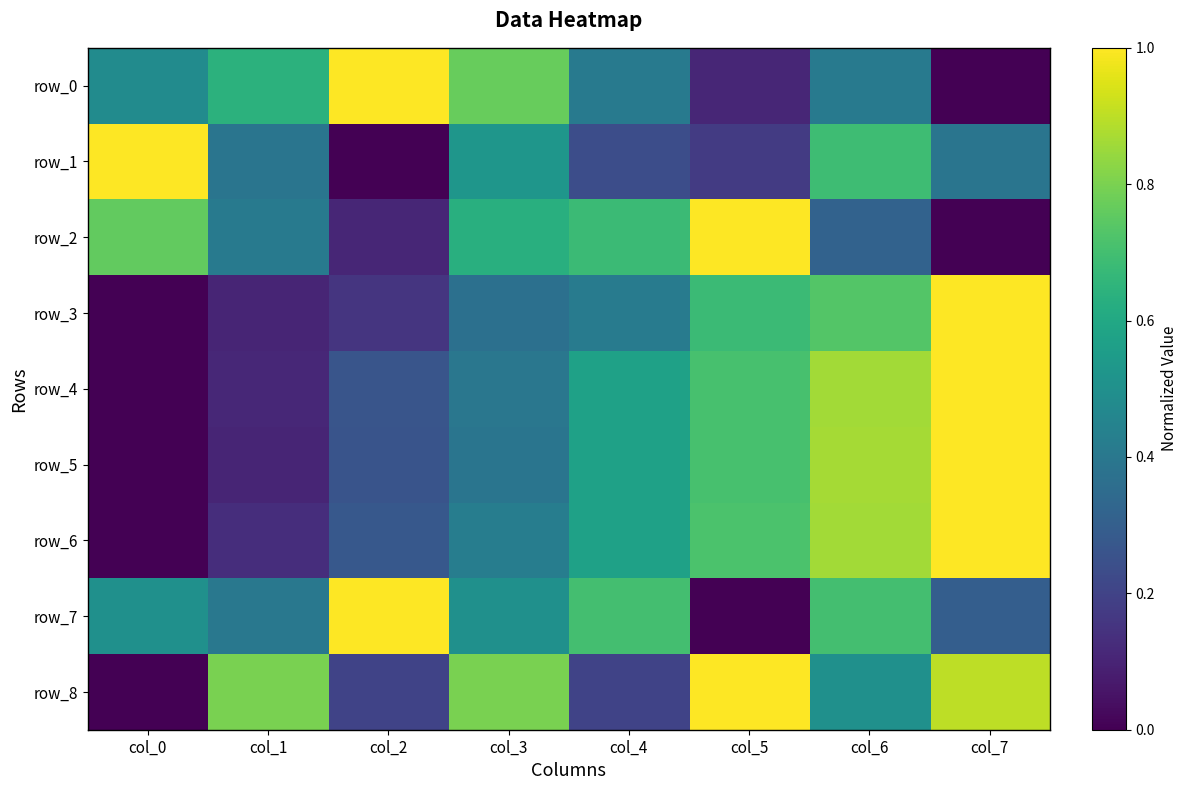

Reading left to right, what are all the values shown in this chart?

row_0: 0.5	0.6	1.0	0.8	0.4	0.1	0.4	0.0
row_1: 1.0	0.4	0.0	0.5	0.2	0.2	0.7	0.4
row_2: 0.8	0.4	0.1	0.6	0.7	1.0	0.3	0.0
row_3: 0.0	0.1	0.2	0.4	0.4	0.7	0.7	1.0
row_4: 0.0	0.1	0.3	0.4	0.6	0.7	0.9	1.0
row_5: 0.0	0.1	0.3	0.4	0.6	0.7	0.9	1.0
row_6: 0.0	0.1	0.3	0.4	0.6	0.7	0.9	1.0
row_7: 0.5	0.4	1.0	0.5	0.7	0.0	0.7	0.3
row_8: 0.0	0.8	0.2	0.8	0.2	1.0	0.5	0.9